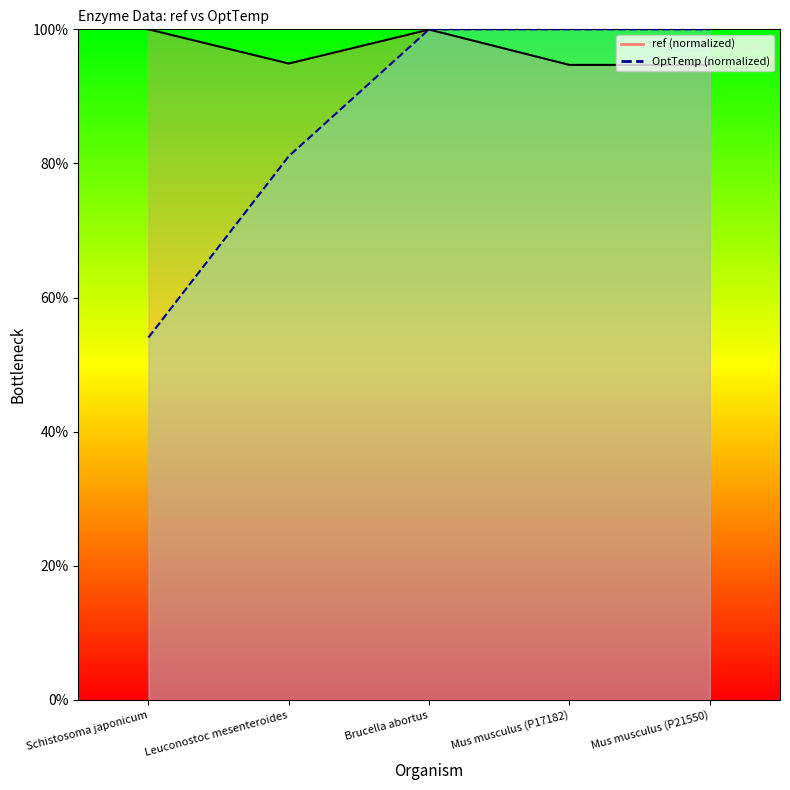

True or false: OptTemp has more than 2 points higher than both neighbors.

False